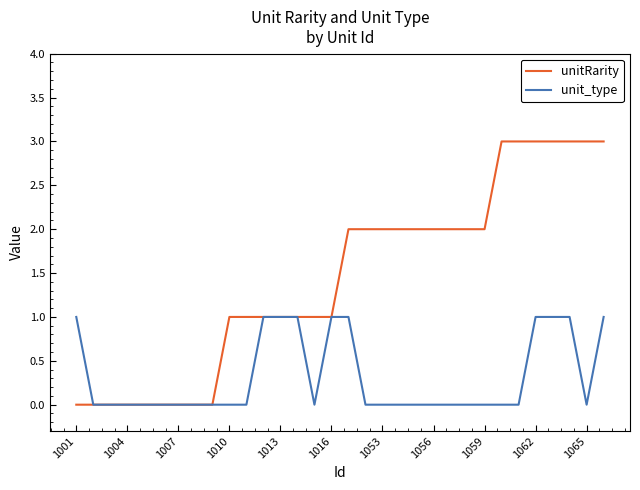

Count the number of categories in the chart.

32